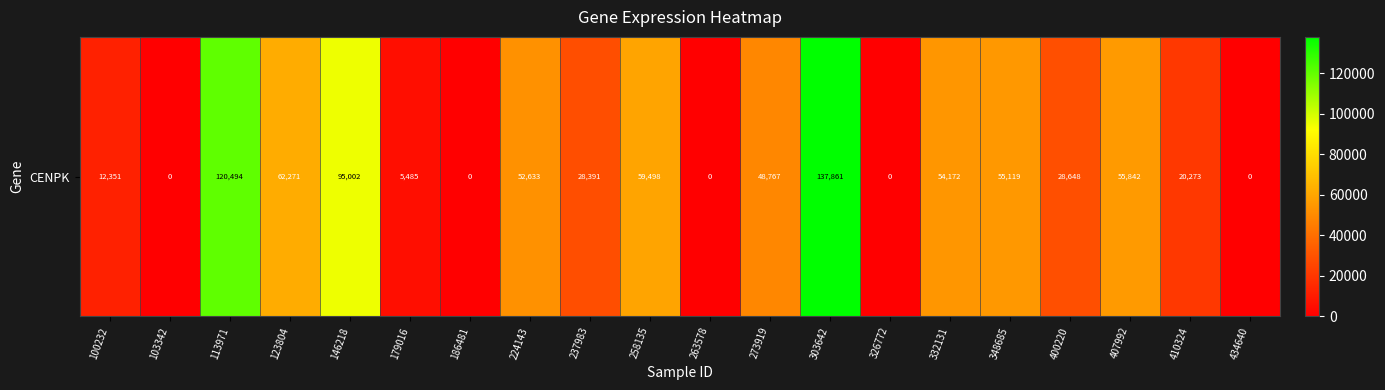

How many data points does each series have?

20